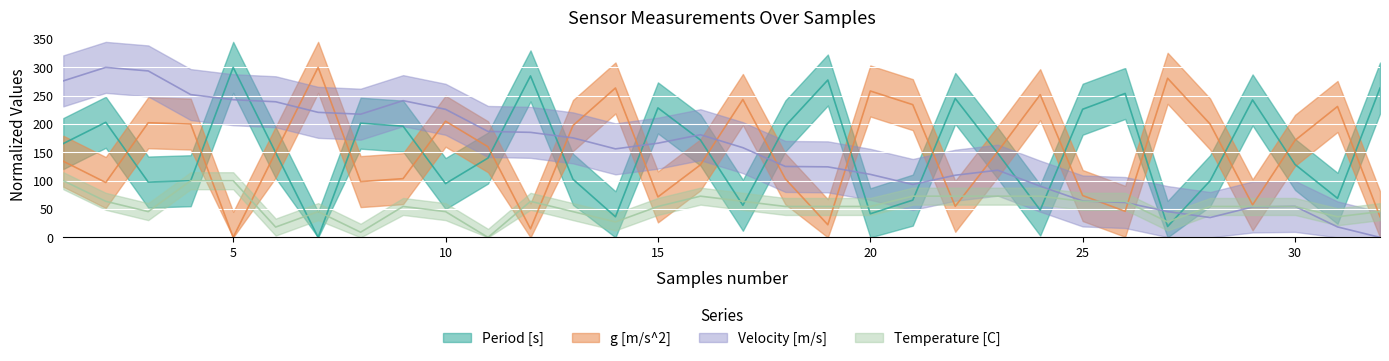

At which category does the chart reach its minimum across all series?

7